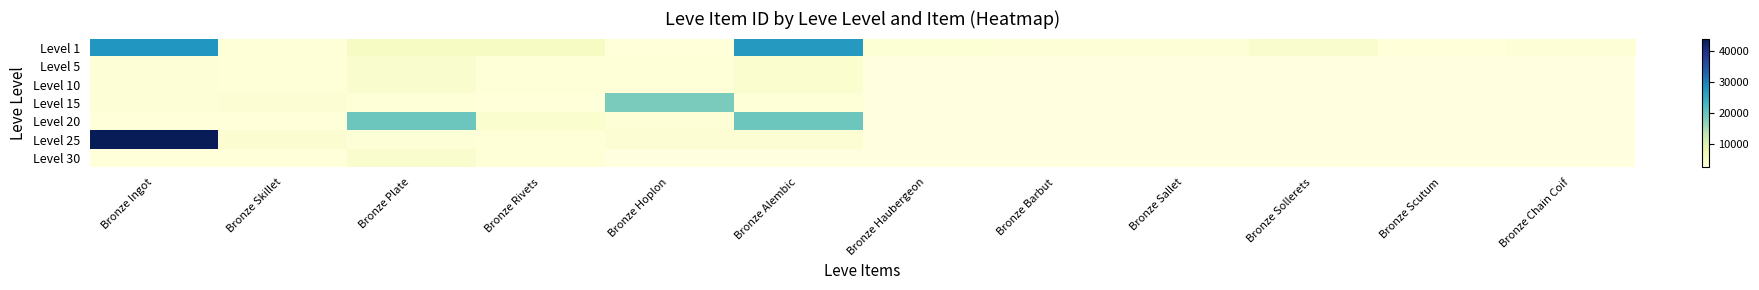

What value does the Level 20 series have at Bronze Skillet?

2239.0